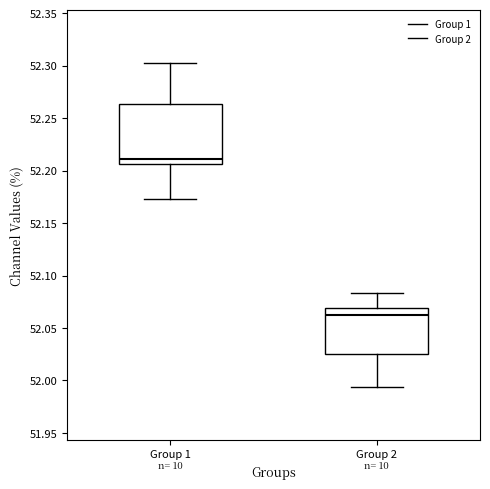

Reading left to right, transcribe this box plot: for each box, give where its median line is, the range the box spans, and where its two whiskers end, as read against the y-axis. The values are not printed on the chart, so give them approximately, as read against the axis.

Group 1: median 52.210, box 52.205 to 52.265, whiskers 52.175 to 52.305
Group 2: median 52.065, box 52.025 to 52.070, whiskers 51.995 to 52.085